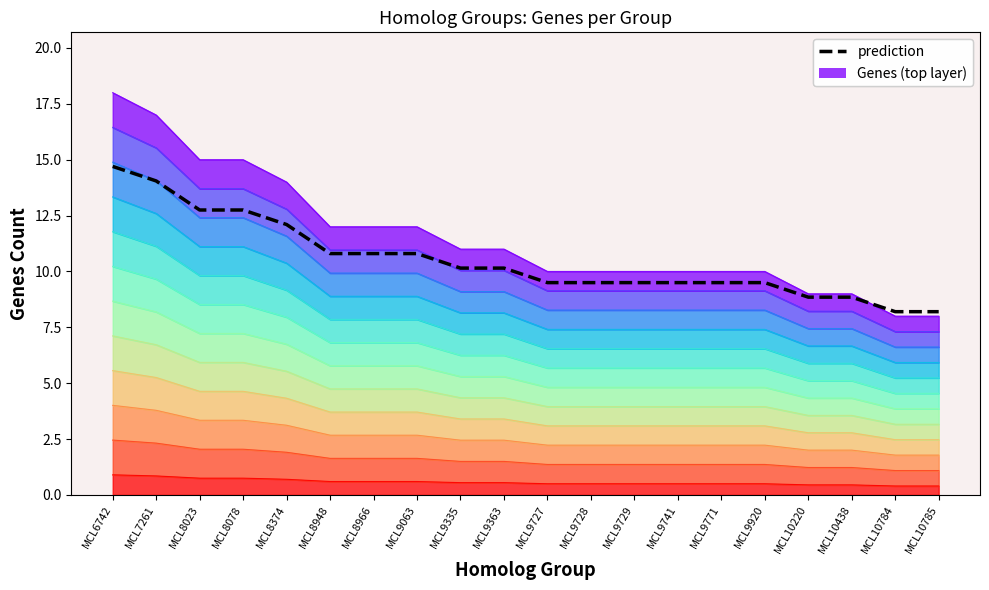

Which category has the highest value across all series?

MCL6742